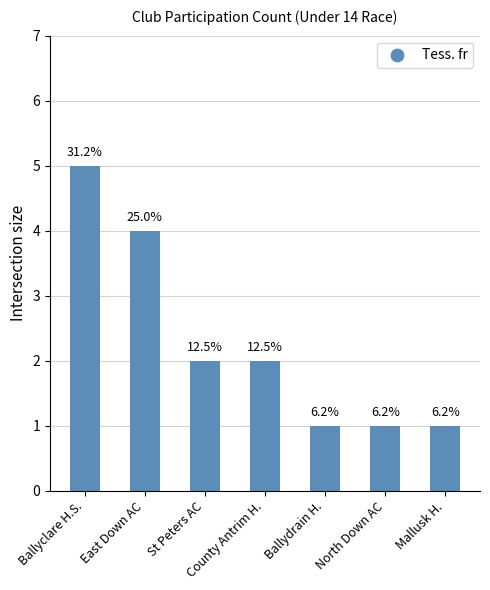

Approximately how many times larger is the value at Ballydrain H. compared to East Down AC?

0.2